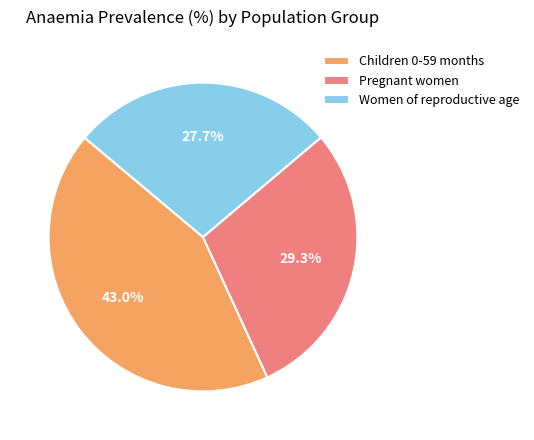

How many segments does this pie chart have?

3